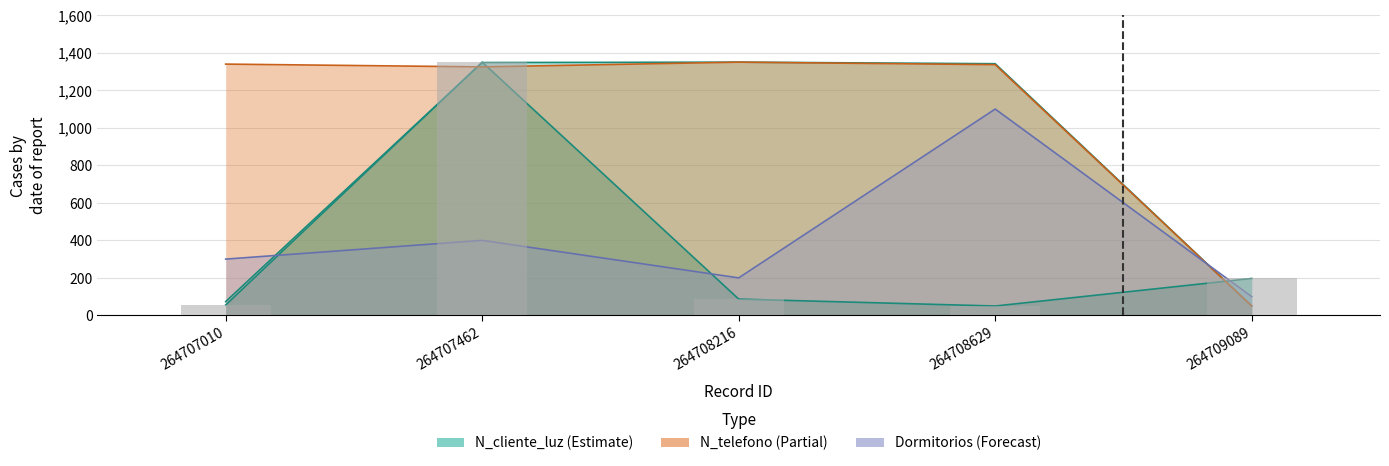

How many data points are less than 86?

2